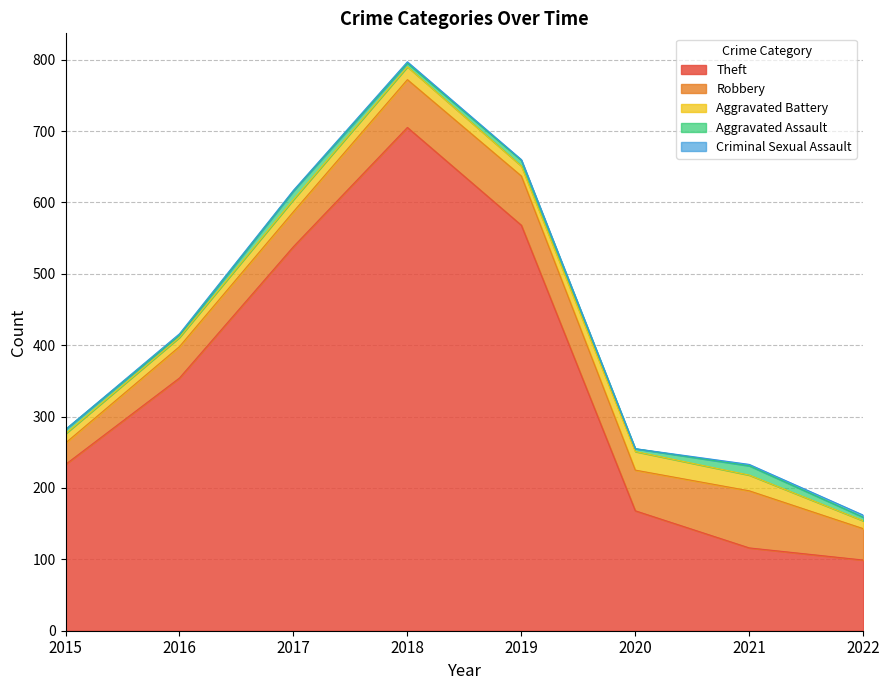

Is it true that Theft equals 568 at 2019?

True